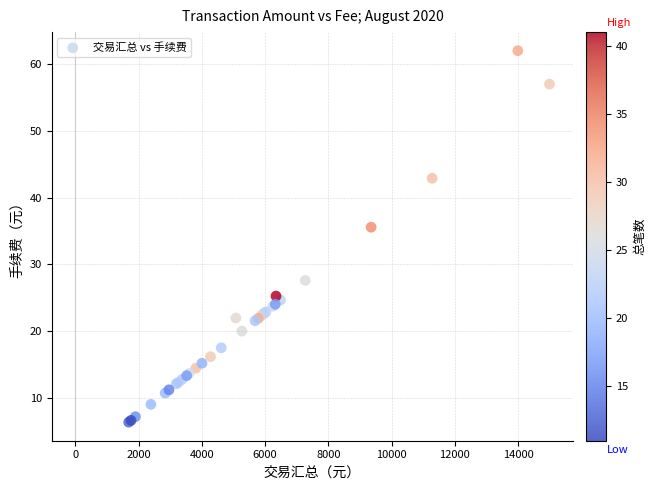

What Y value in the scatter plot is closest to 34?

35.6